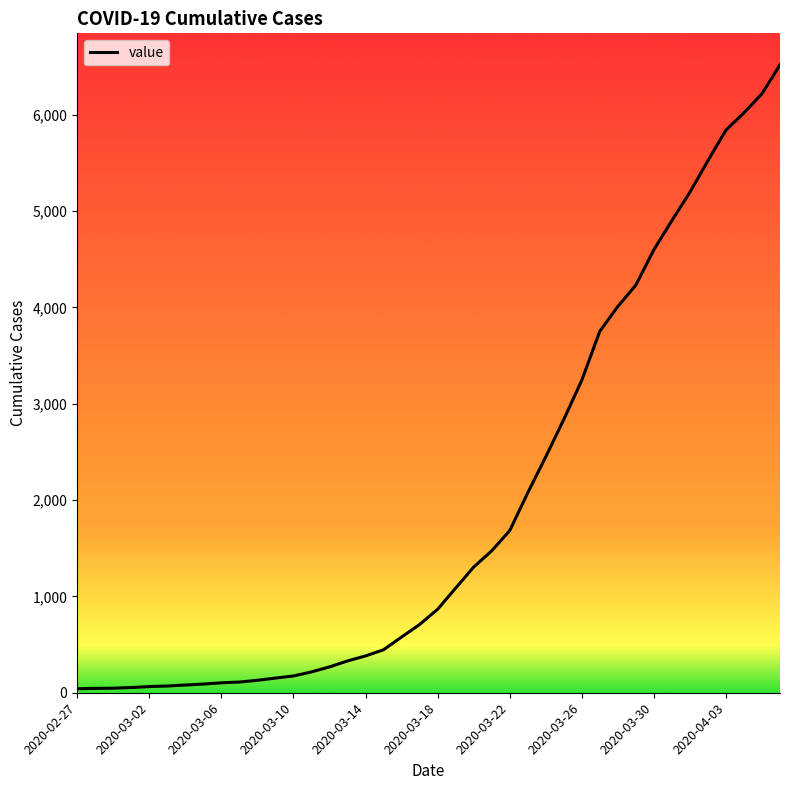

What is the greatest value displayed?

6519